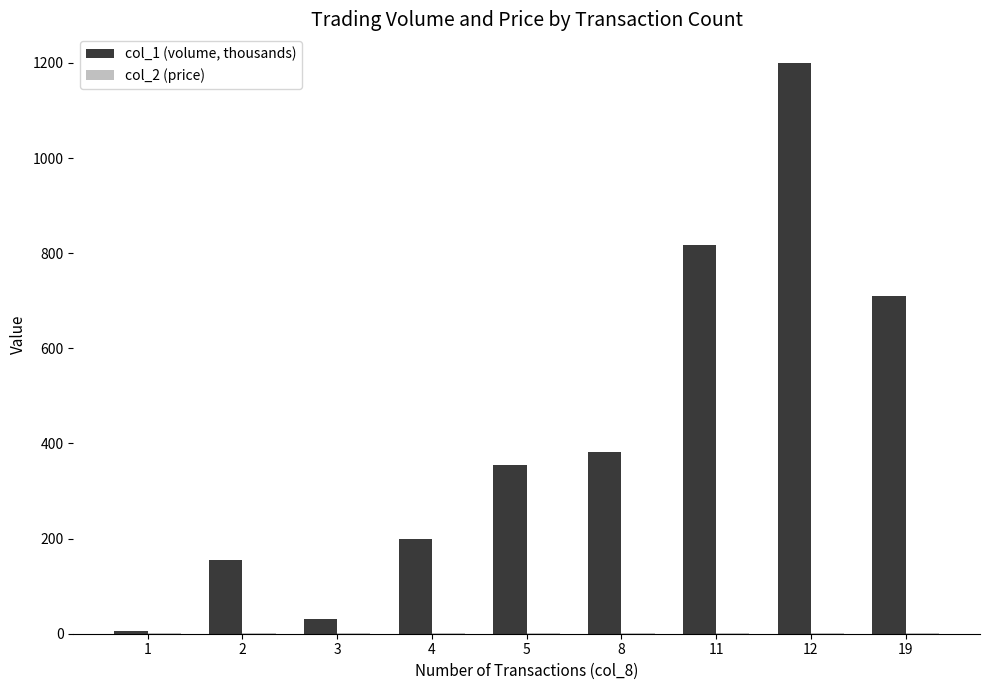

What is the value of the col_2 (price) bar at the 3rd from the left?

1.1